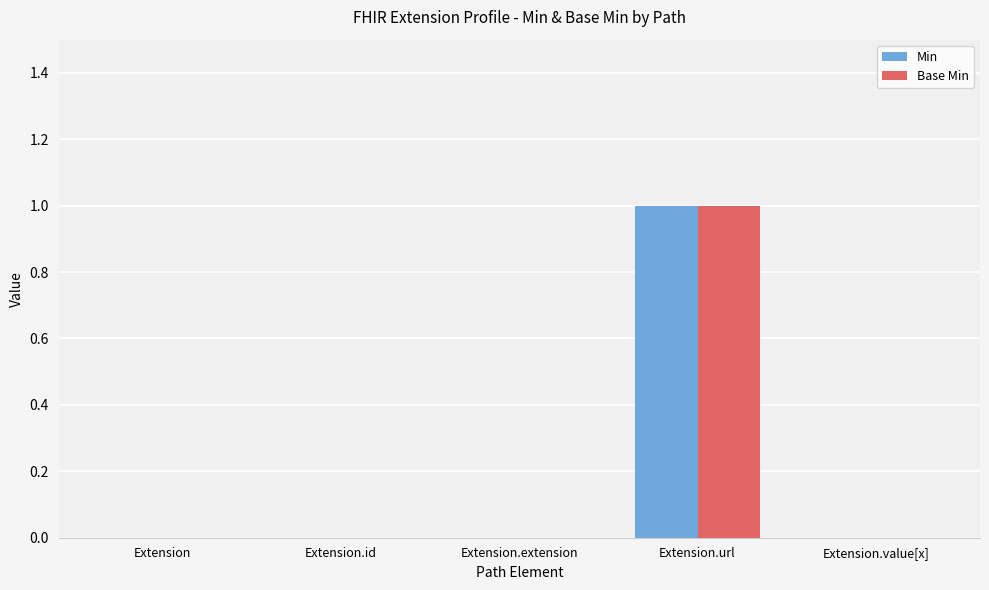

True or false: Base Min has a value of 0 at Extension.extension.

True